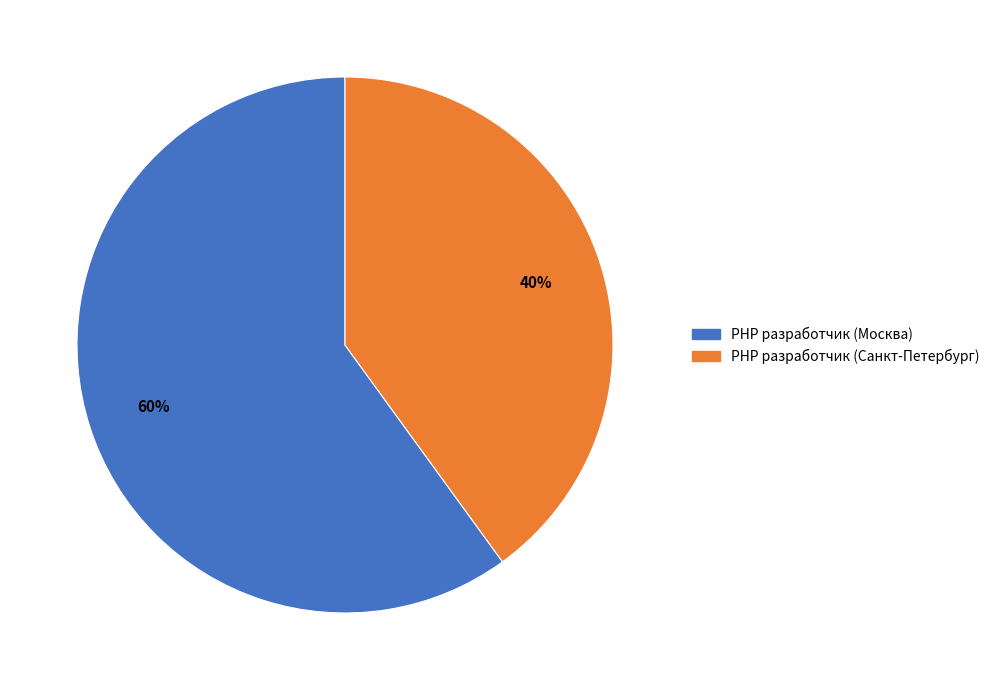

What percentage is the PHP разработчик (Санкт-Петербург) slice, to the nearest percent?

40%